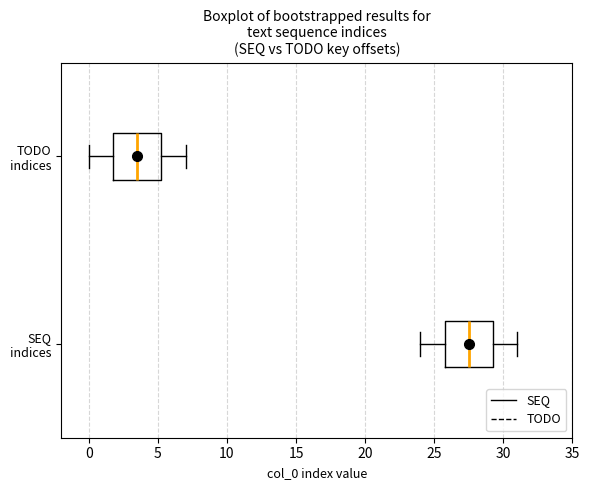

Where does the left whisker of the box for TODO indices end on the x-axis? The values are not printed on the chart, so give them approximately, as read against the axis.

0.0